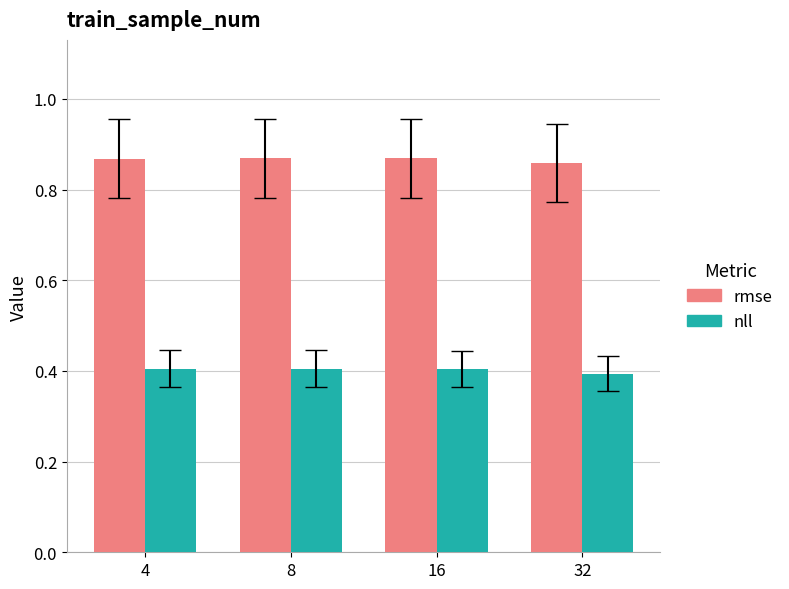

What is the value of the nll bar at the 2nd from the left?

0.4